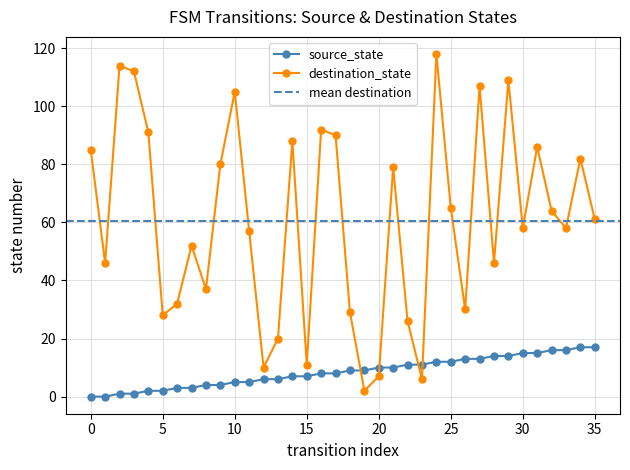

Reading left to right, list all the values displayed in this chart.

source_state: 0=0	1=0	2=1	3=1	4=2	5=2	6=3	7=3	8=4	9=4	10=5	11=5	12=6	13=6	14=7	15=7	16=8	17=8	18=9	19=9	20=10	21=10	22=11	23=11	24=12	25=12	26=13	27=13	28=14	29=14	30=15	31=15	32=16	33=16	34=17	35=17
destination_state: 0=85	1=46	2=114	3=112	4=91	5=28	6=32	7=52	8=37	9=80	10=105	11=57	12=10	13=20	14=88	15=11	16=92	17=90	18=29	19=2	20=7	21=79	22=26	23=6	24=118	25=65	26=30	27=107	28=46	29=109	30=58	31=86	32=64	33=58	34=82	35=61